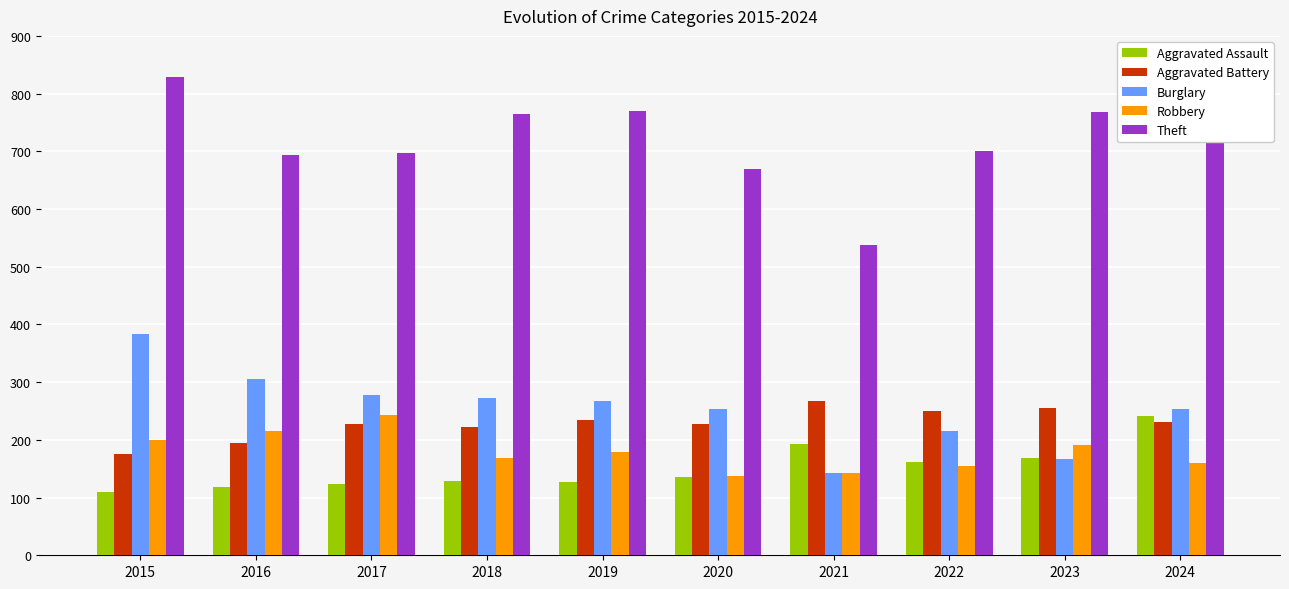

How many values in the Aggravated Assault series are below 136?

5